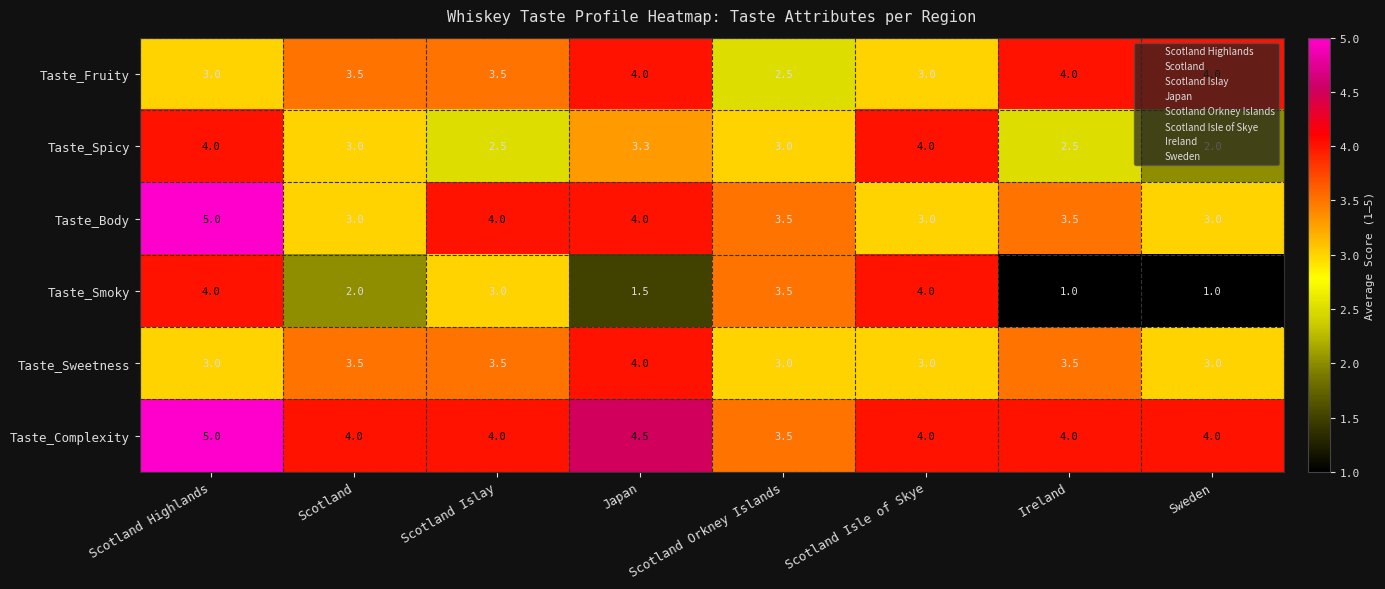

Which series has the widest spread of values?

Taste_Smoky